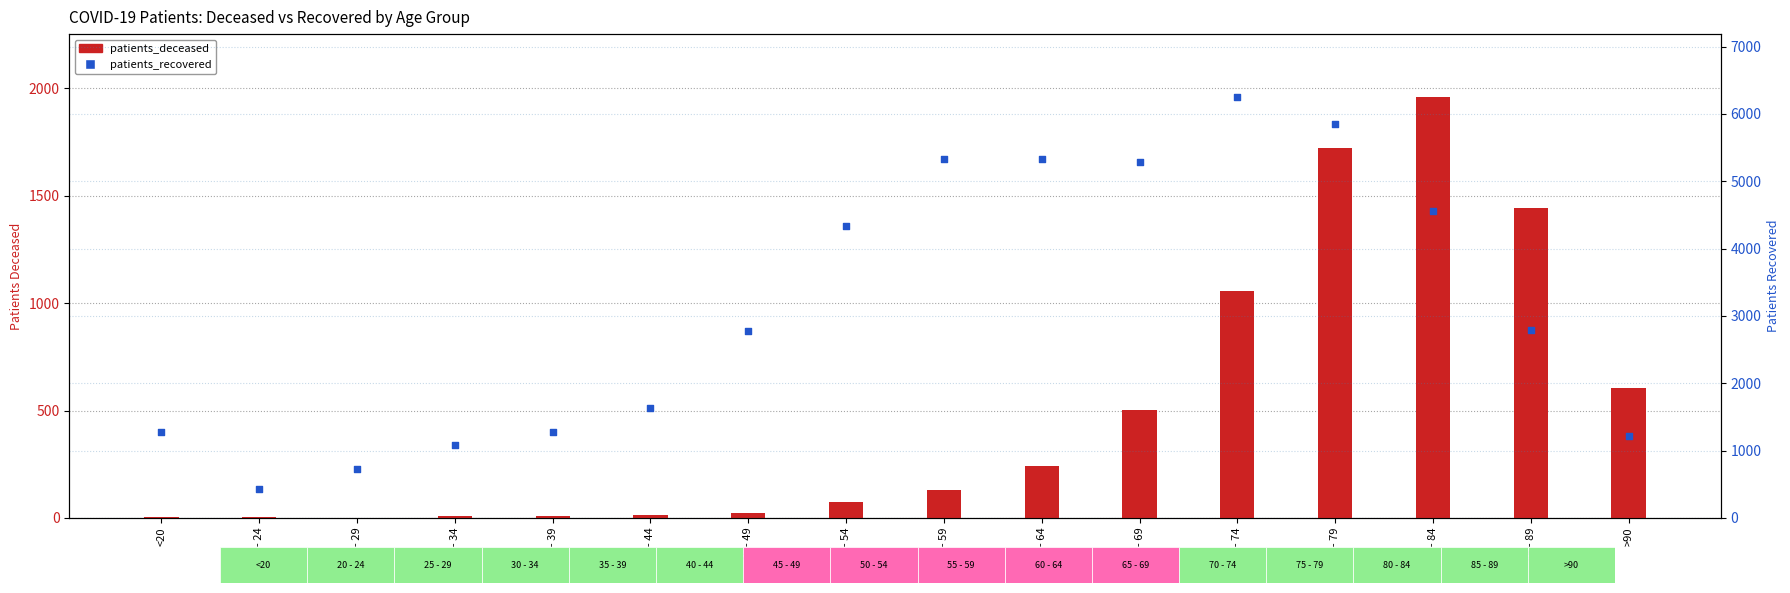

Is the value of patients_deceased at 45 - 49 greater than the value of patients_recovered at 55 - 59?

No